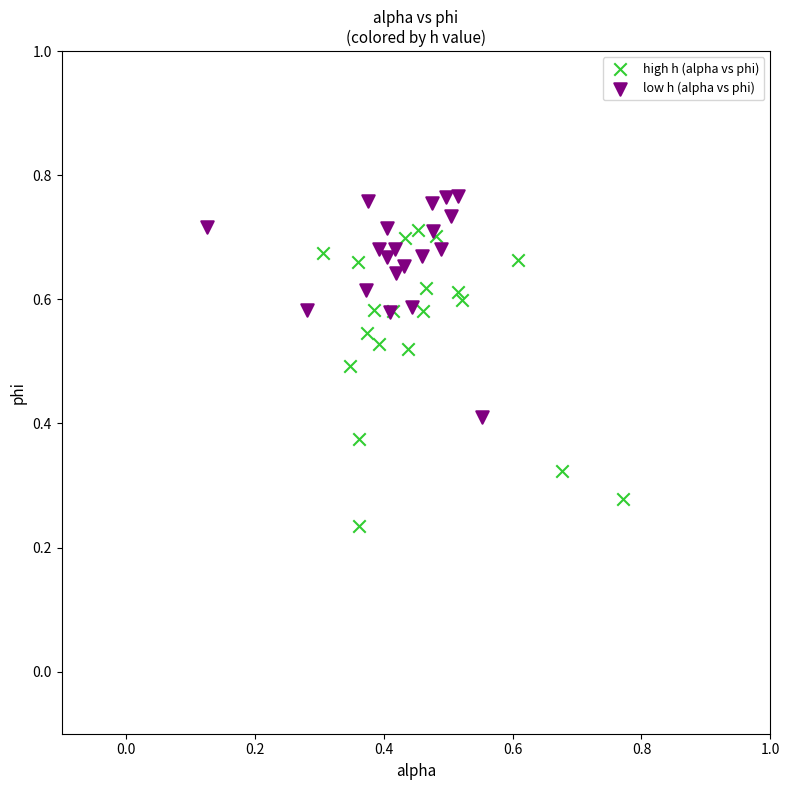

Which series contains the lowest Y value?

high h (alpha vs phi)